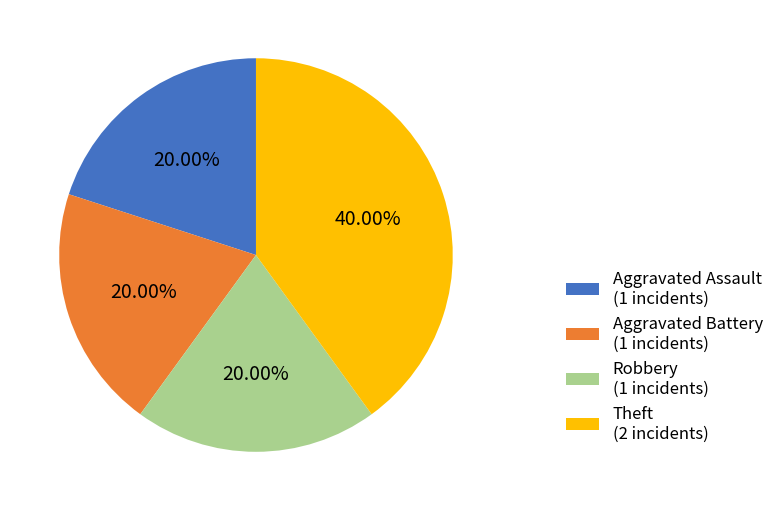

True or false: Robbery accounts for 32% of the total.

False